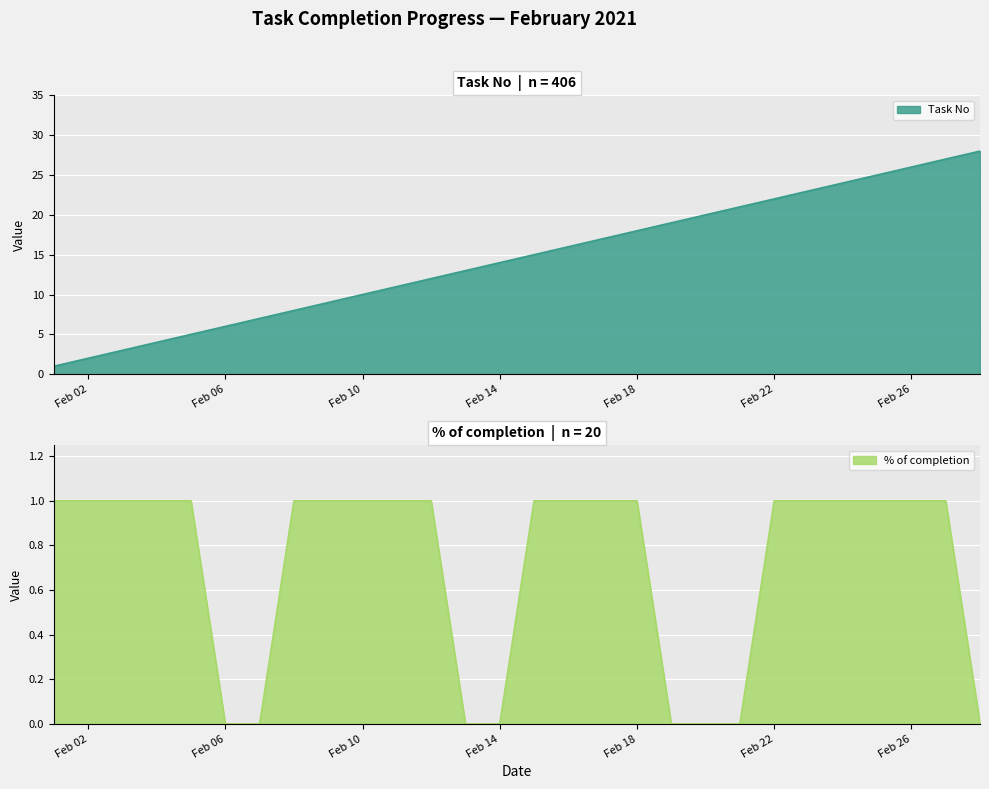

How many lines are shown in the chart?

2